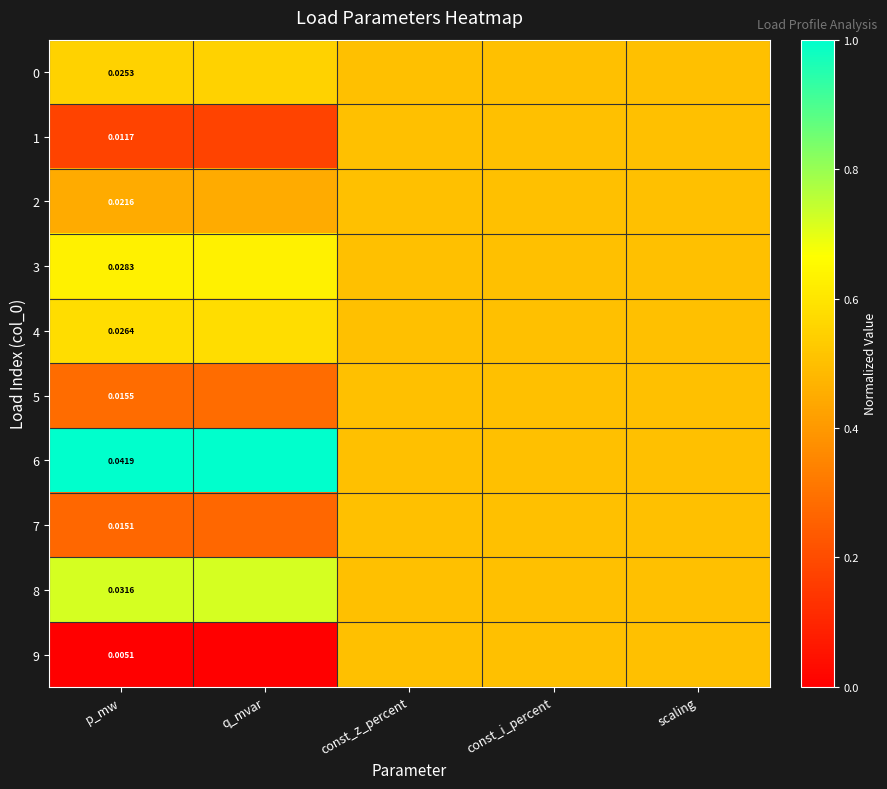

Which series has the largest range (max minus min)?

6